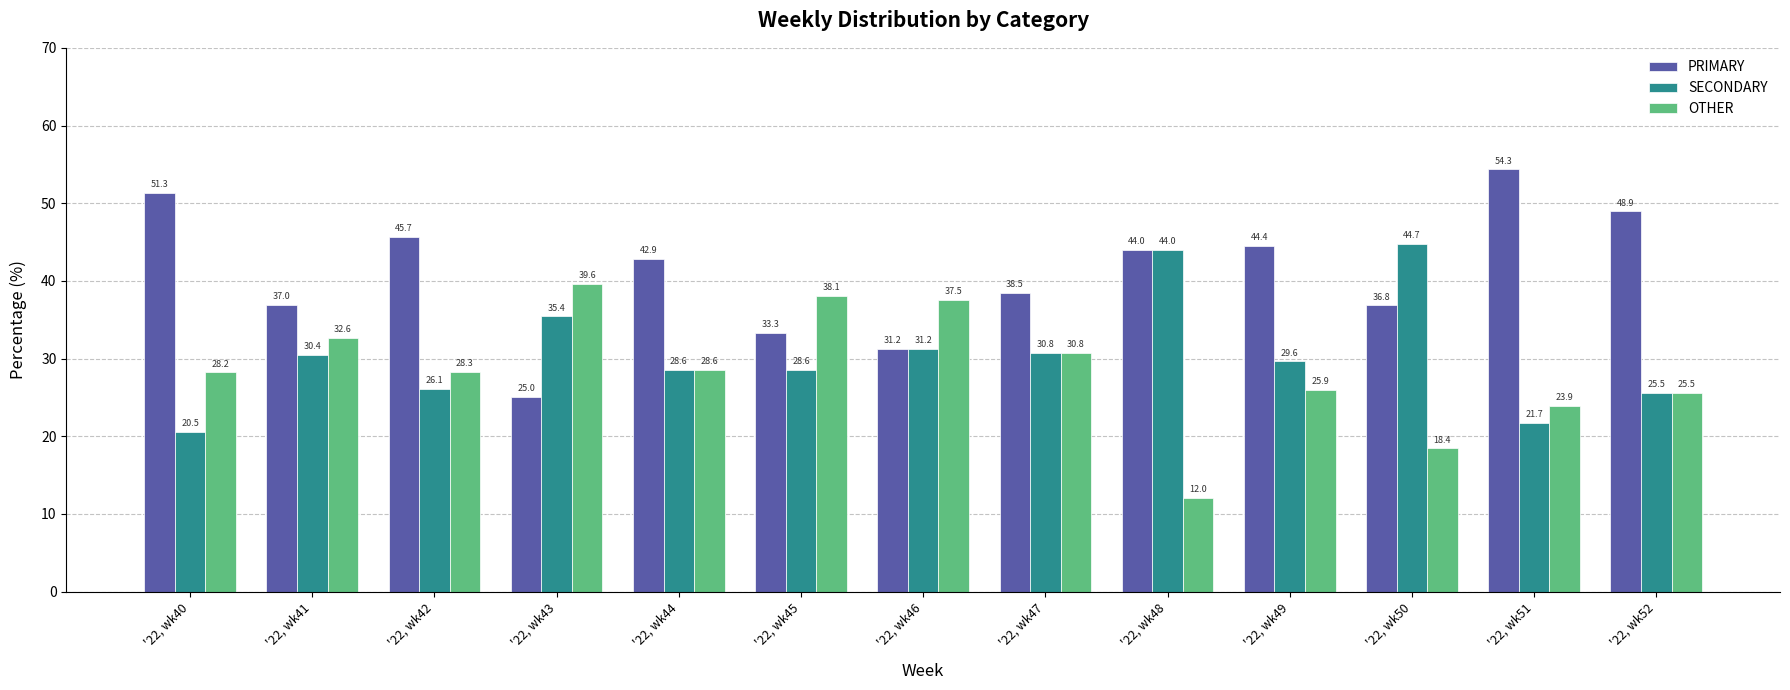

The OTHER series shows 38.1 at '22, wk45. True or false?

True